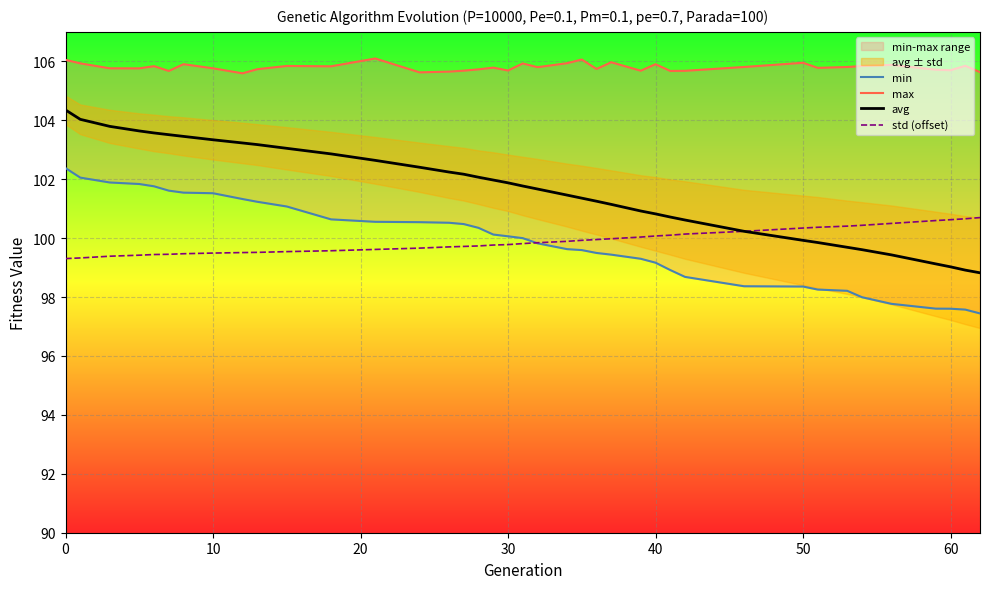

Which series has the widest spread of values?

avg